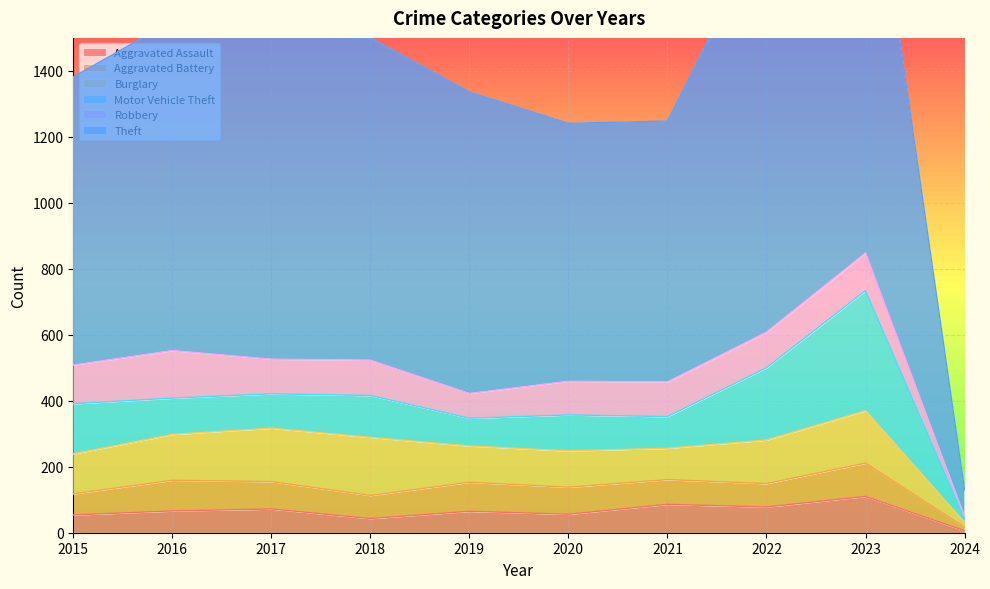

What are all the series names shown in the legend?

Aggravated Assault, Aggravated Battery, Burglary, Motor Vehicle Theft, Robbery, Theft